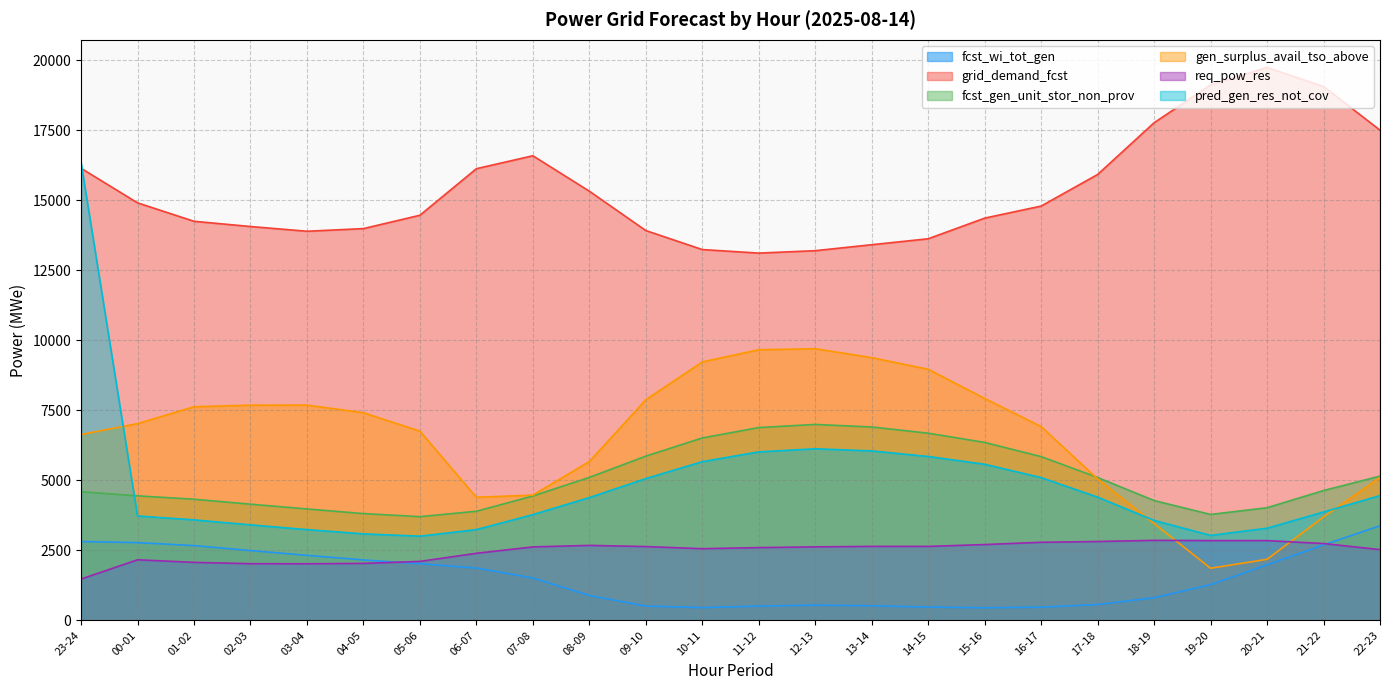

What is the difference between the maximum and minimum values in the gen_surplus_avail_tso_above series?

7837